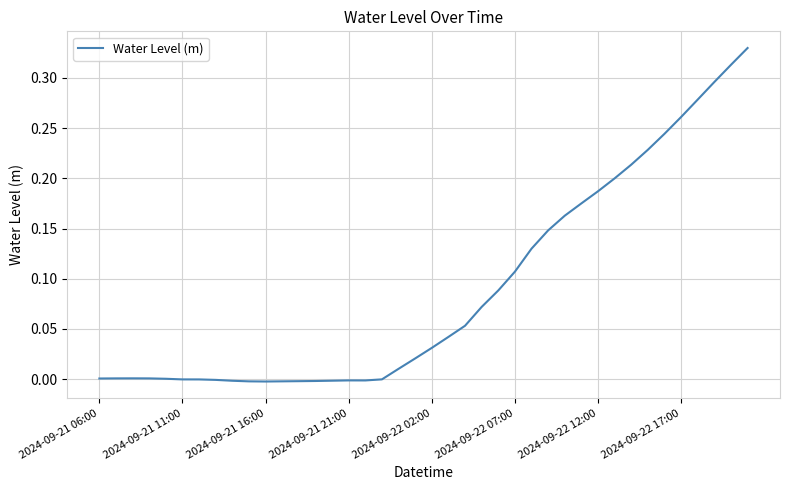

Does the chart have visible grid lines?

Yes